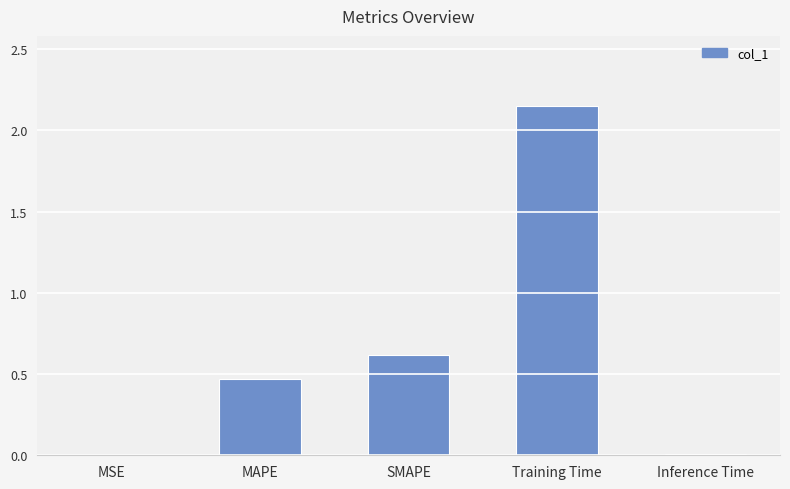

What is the sum of all values?

3.2